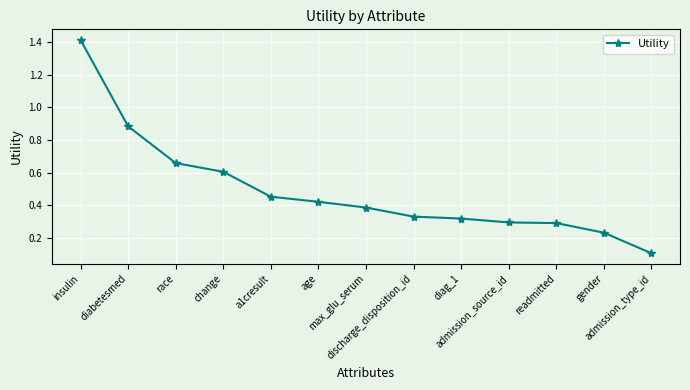

True or false: the data has more than 1 interior local peaks.

False